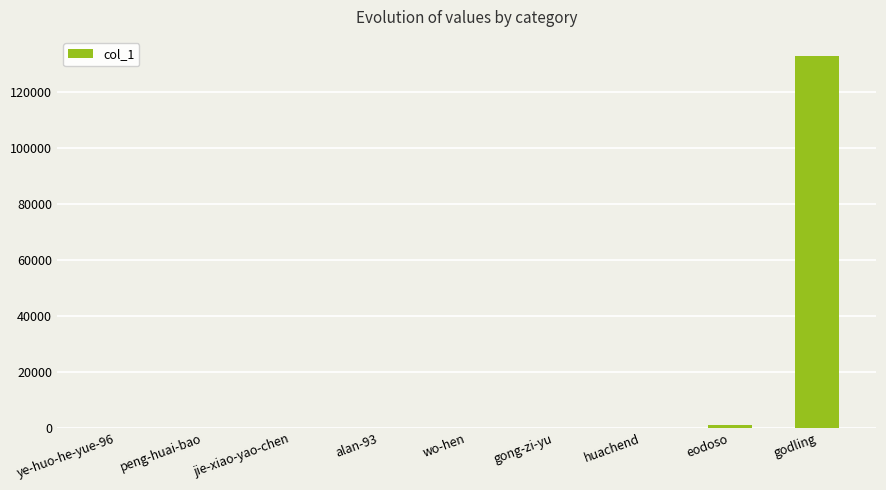

Are the bars grouped side by side (vs. stacked)?

No